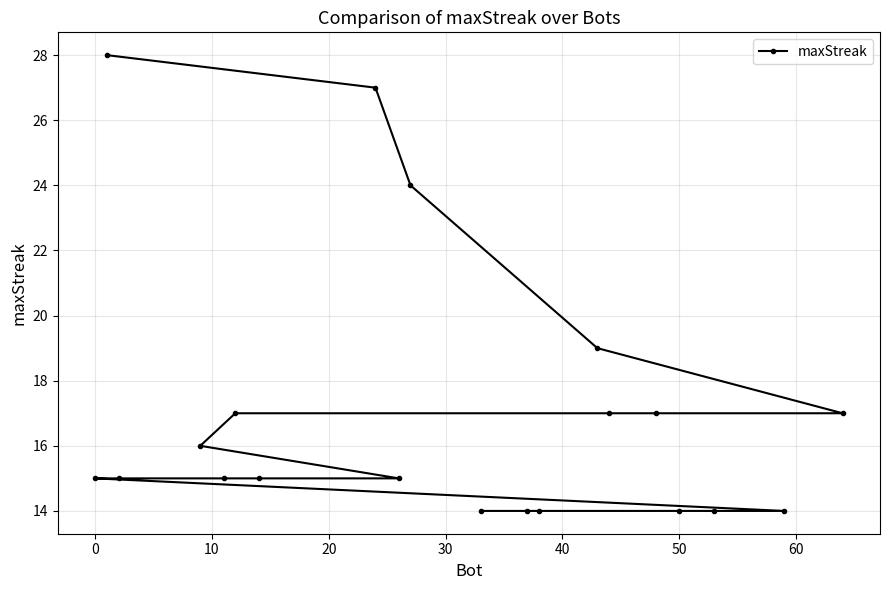

What is the difference between the second highest and minimum values?

13